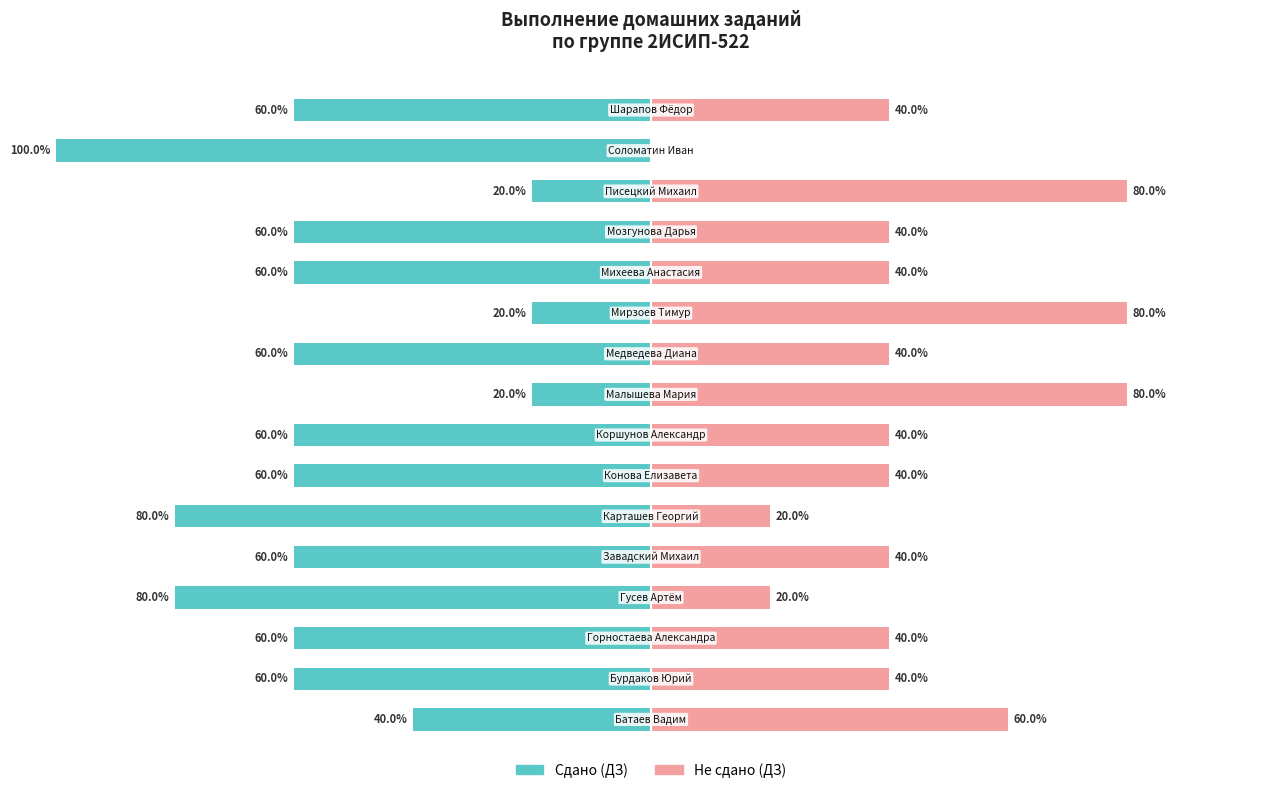

Reading left to right, what are all the values shown in this chart?

Сдано (ДЗ): -40	-60	-60	-80	-60	-80	-60	-60	-20	-60	-20	-60	-60	-20	-100	-60
Не сдано (ДЗ): 60	40	40	20	40	20	40	40	80	40	80	40	40	80	0	40